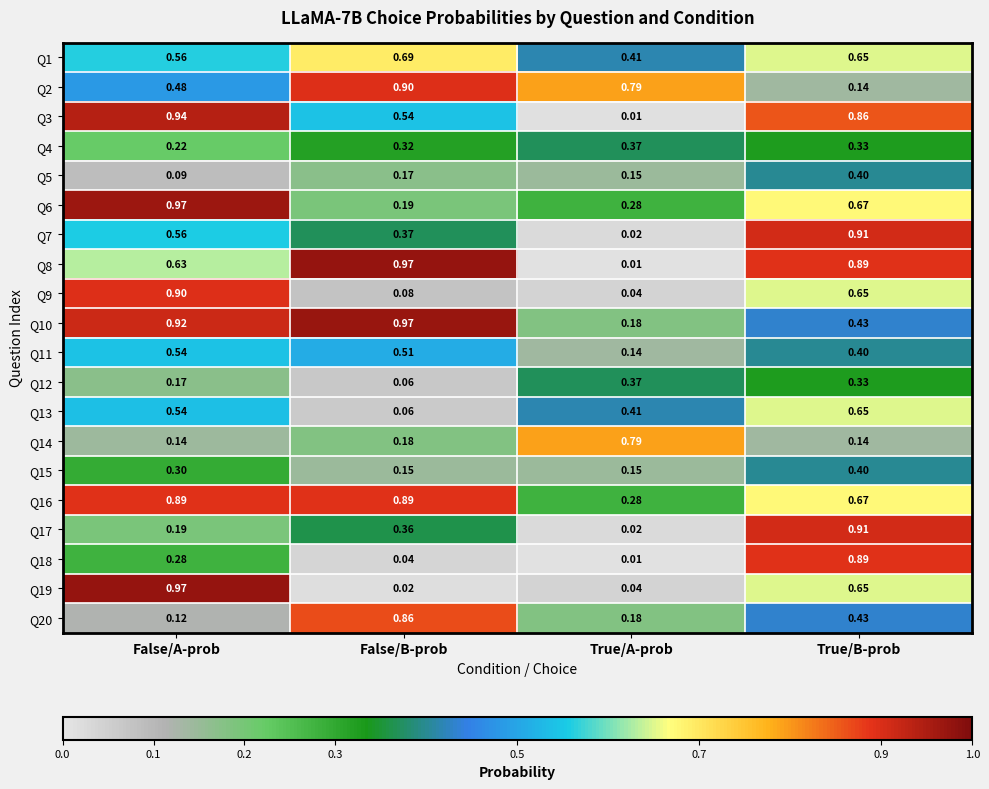

Which category has the highest value in the Q14 series?

True/A-prob